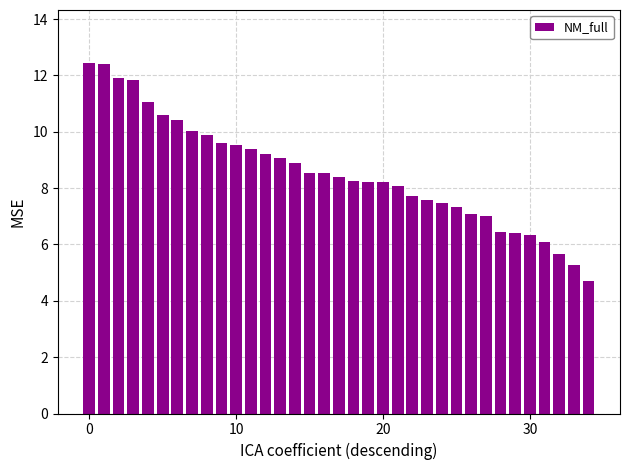

What is the greatest value displayed?

12.5